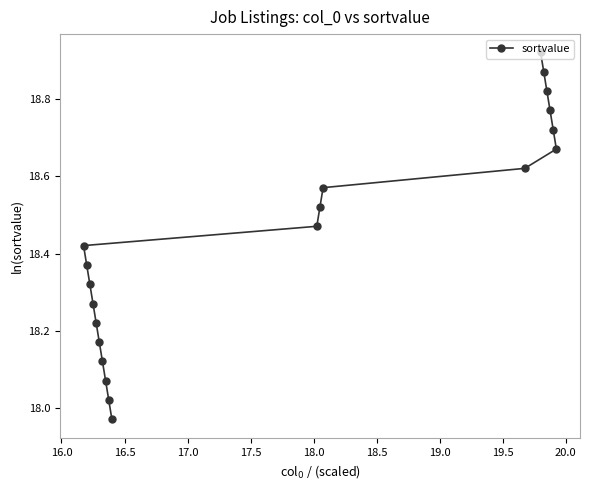

What is the sum of all values?

368.9